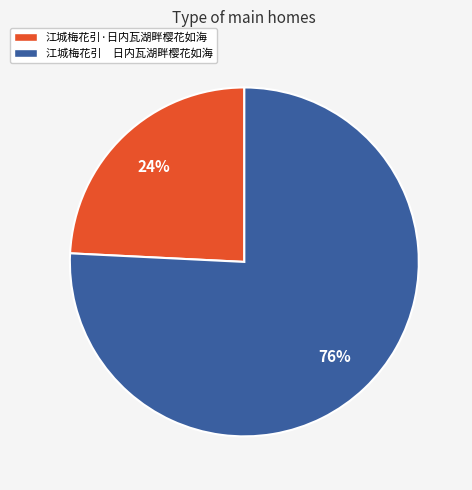

To the nearest percent, what is the average slice percentage?

50%